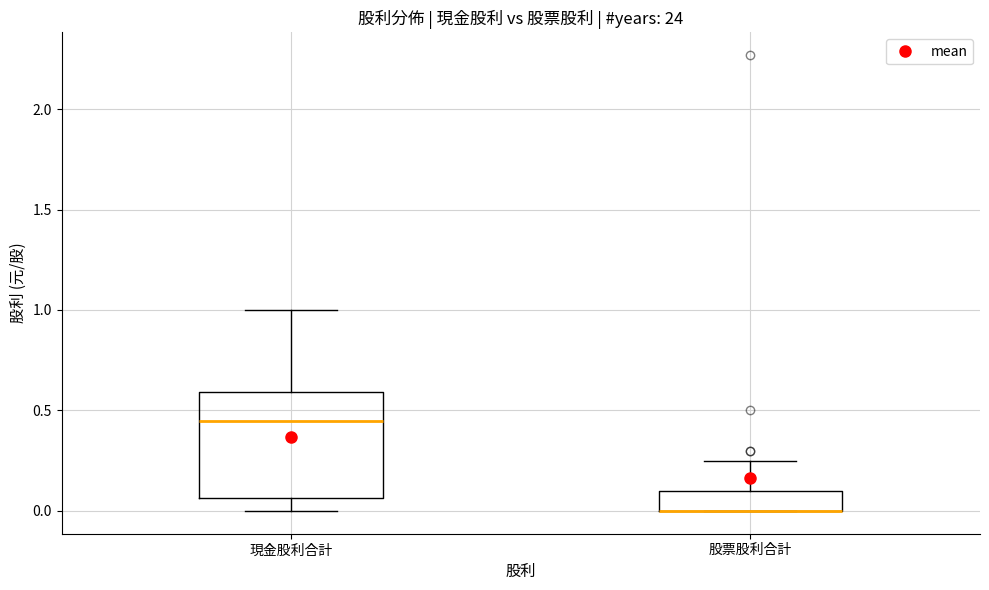

Reading left to right, transcribe this box plot: for each box, give where its median line is, the range the box spans, and where its two whiskers end, as read against the y-axis. The values are not printed on the chart, so give them approximately, as read against the axis.

現金股利合計: median 0.45, box 0.05 to 0.60, whiskers 0.00 to 1.00
股票股利合計: median 0.00 (drawn on the box's lower edge), box 0.00 to 0.10, whiskers 0.00 to 0.25